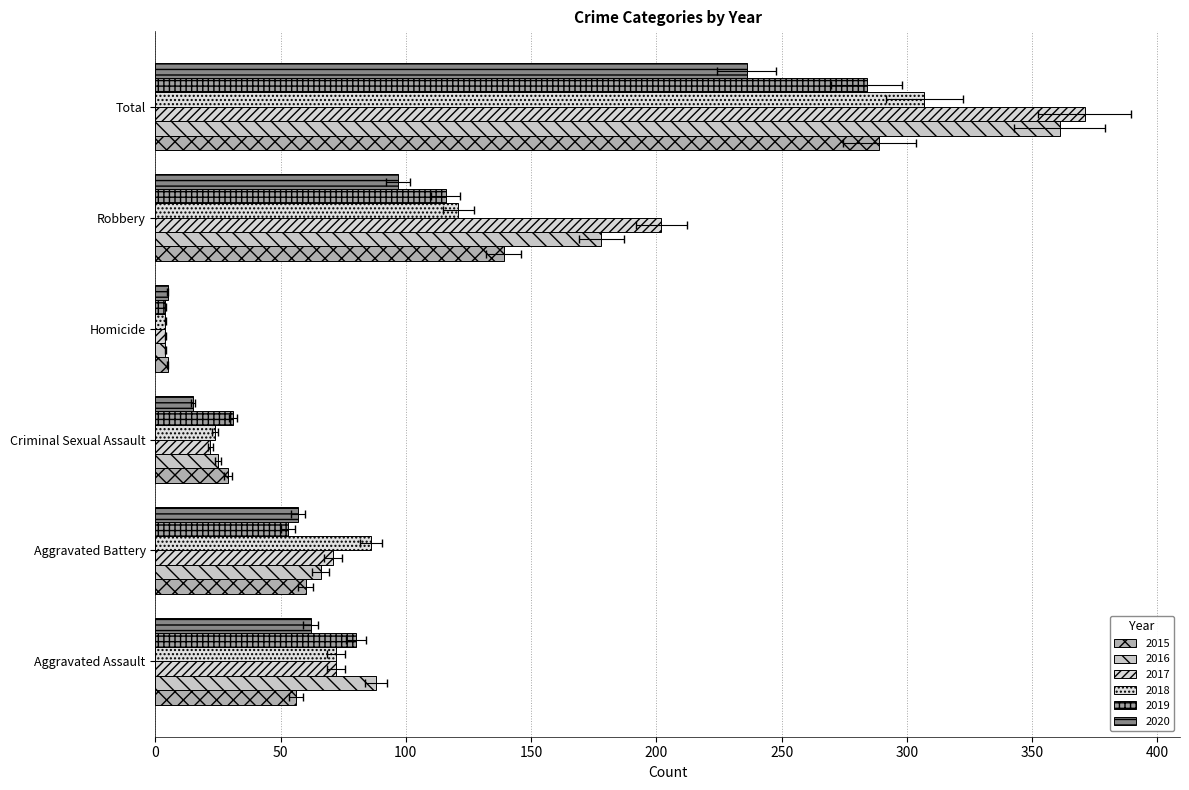

List the labels in order of 2016 value, smallest first.

Homicide, Criminal Sexual Assault, Aggravated Battery, Aggravated Assault, Robbery, Total